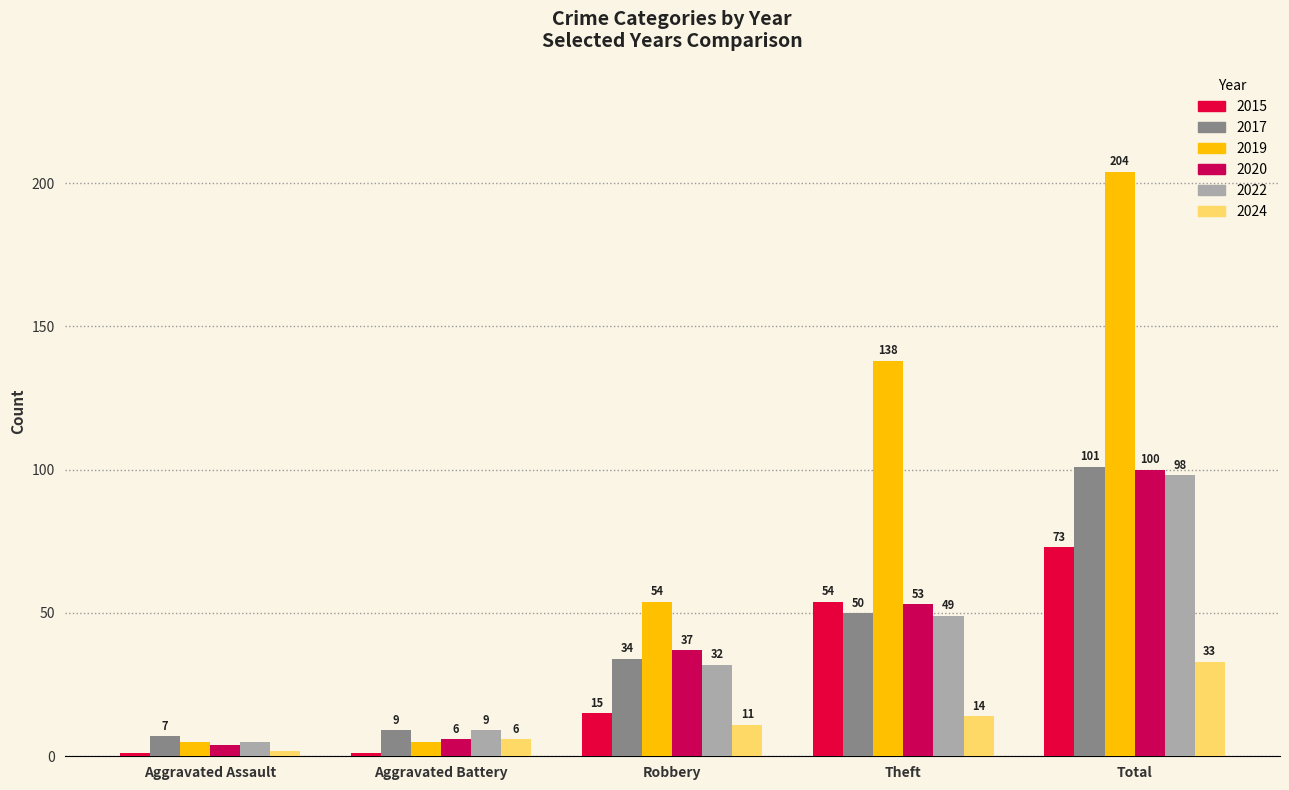

How many distinct data groups are displayed?

6